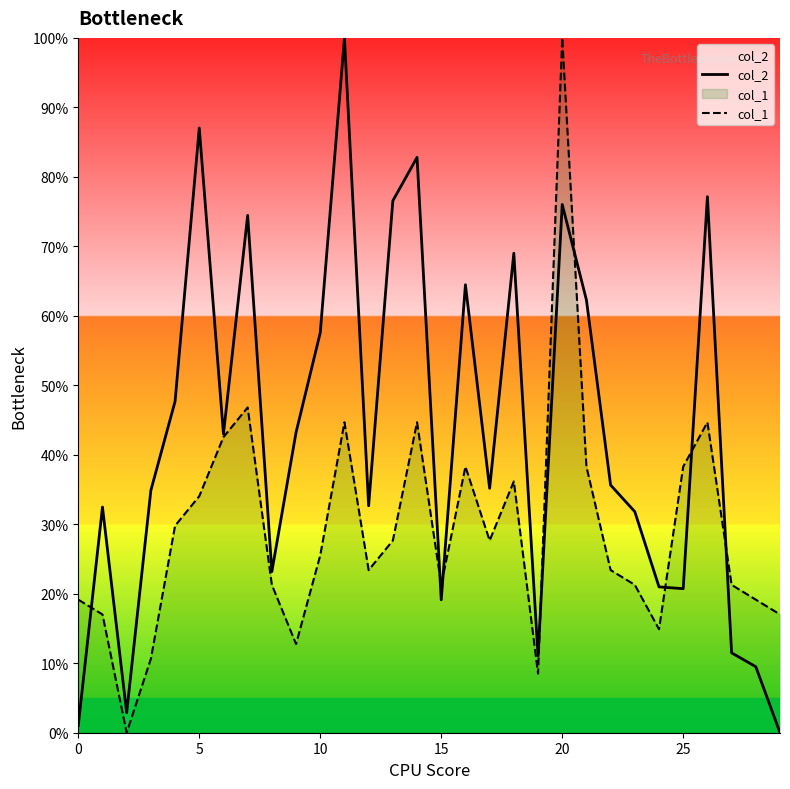

At which category is the sum across all series the highest?

20